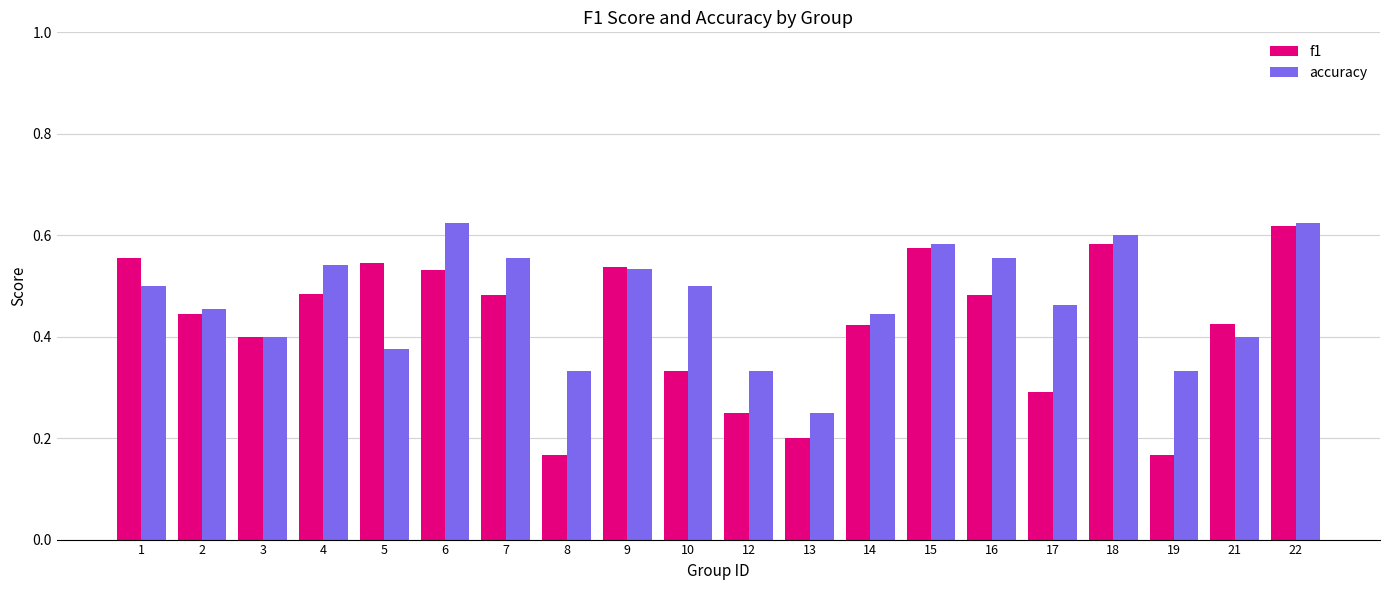

Which series changed the most between 15 and 22?

f1